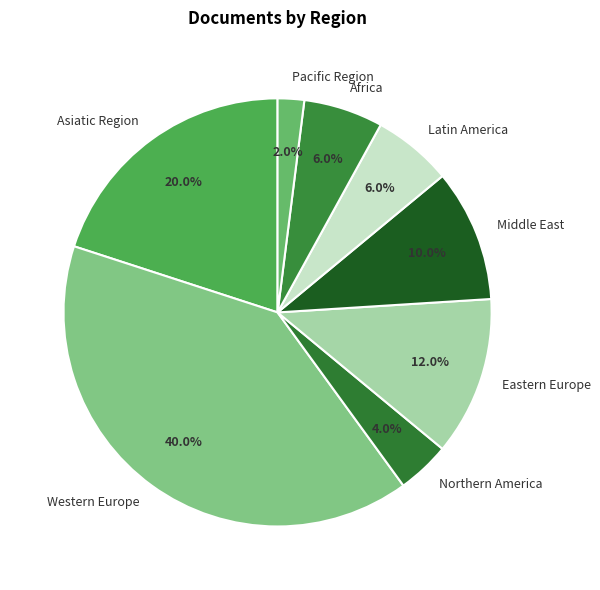

Is there any slice that represents more than half of the pie?

No